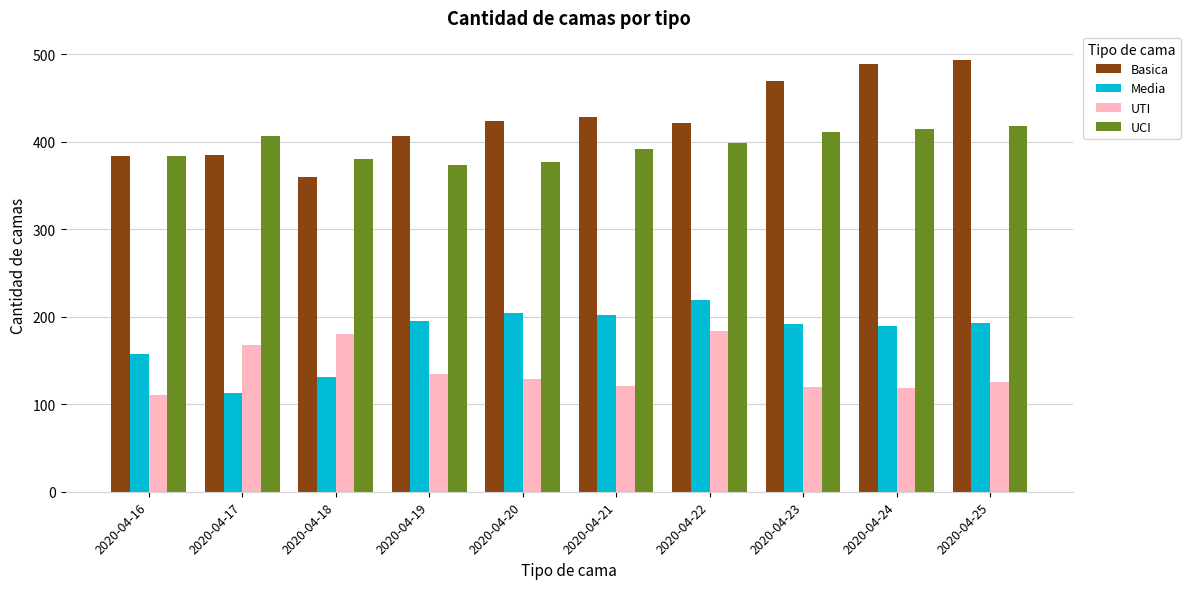

What is the total value across all series at 2020-04-22?

1224